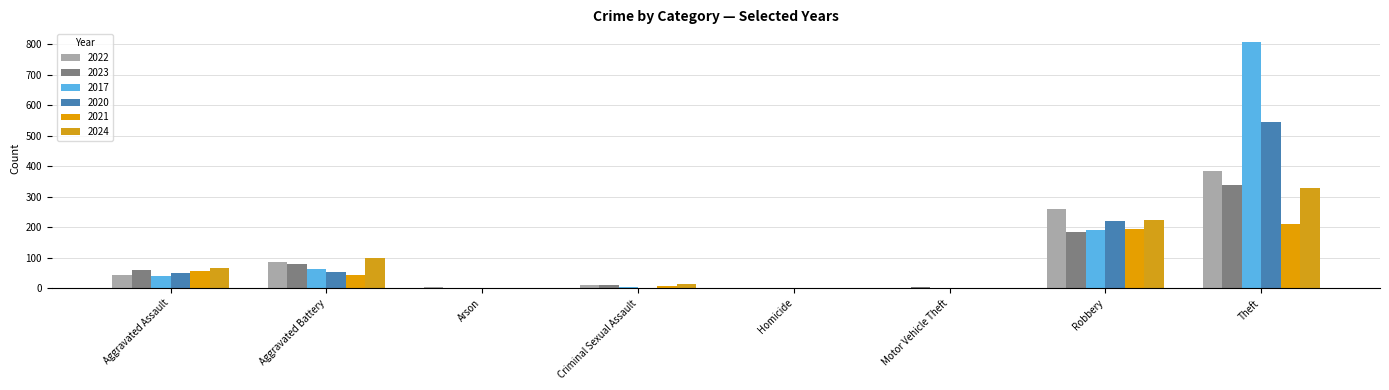

True or false: 2021 has a value of 55 at Aggravated Battery.

False